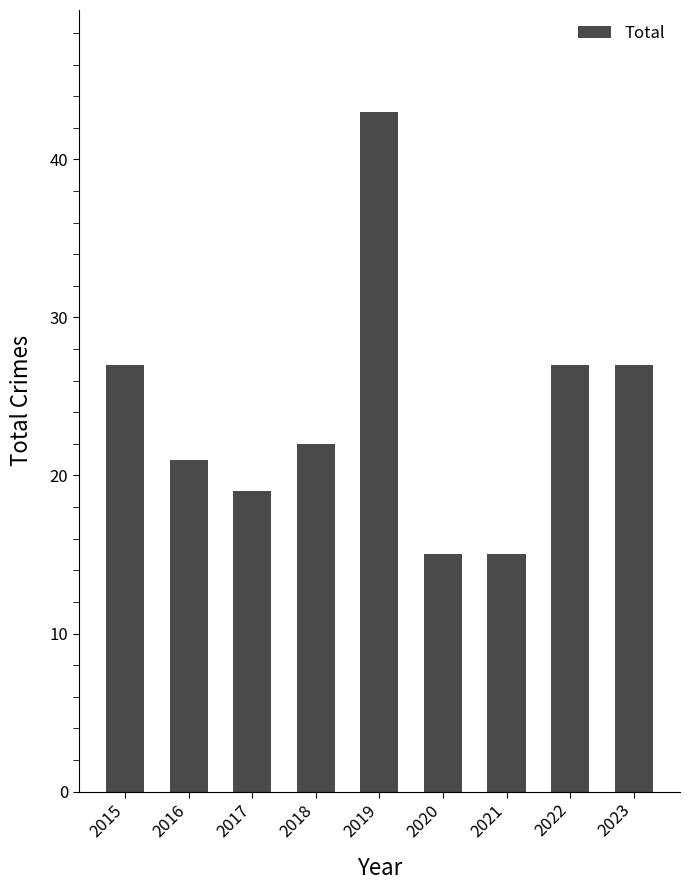

What is the sum of the values at 2017 and 2022?

46